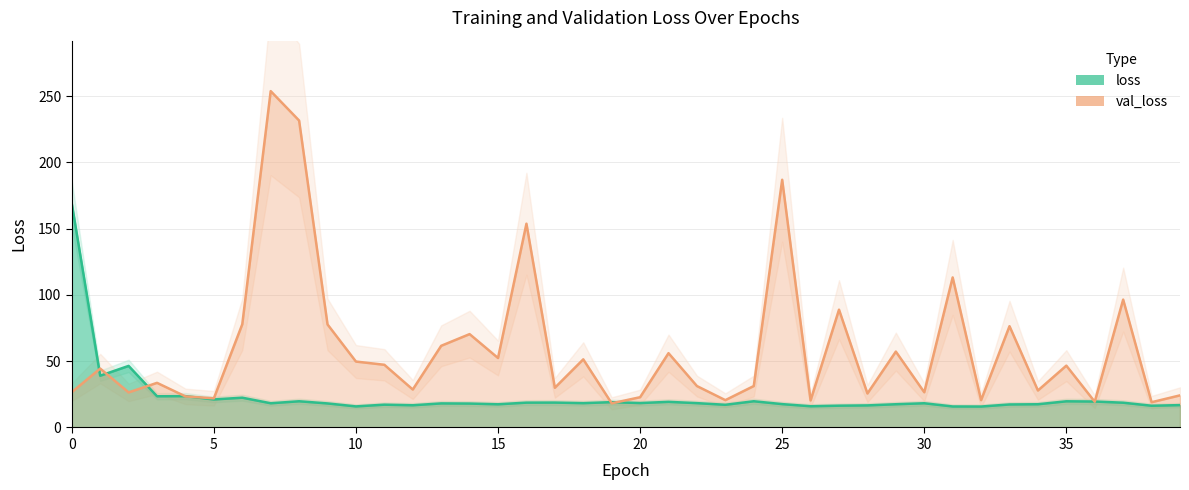

What is the sum of the loss values at 22 and 0?

187.4